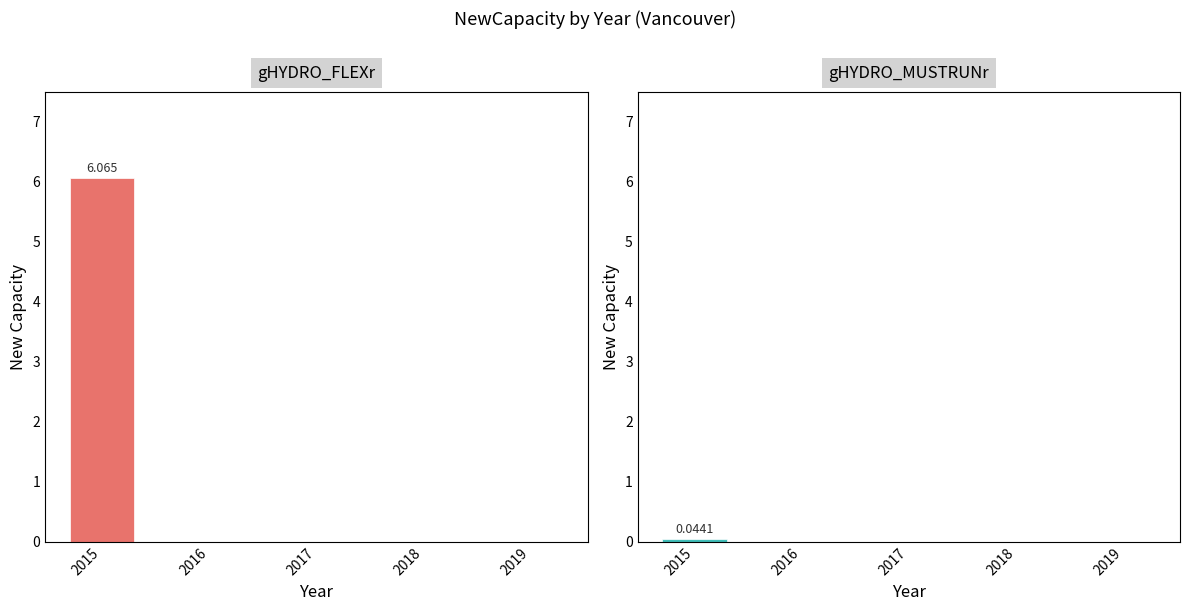

Reading left to right, extract all data points from this chart.

gHYDRO_FLEXr: 6.1	0.0	0.0	0.0	0.0
gHYDRO_MUSTRUNr: 0.0	0.0	0.0	0.0	0.0